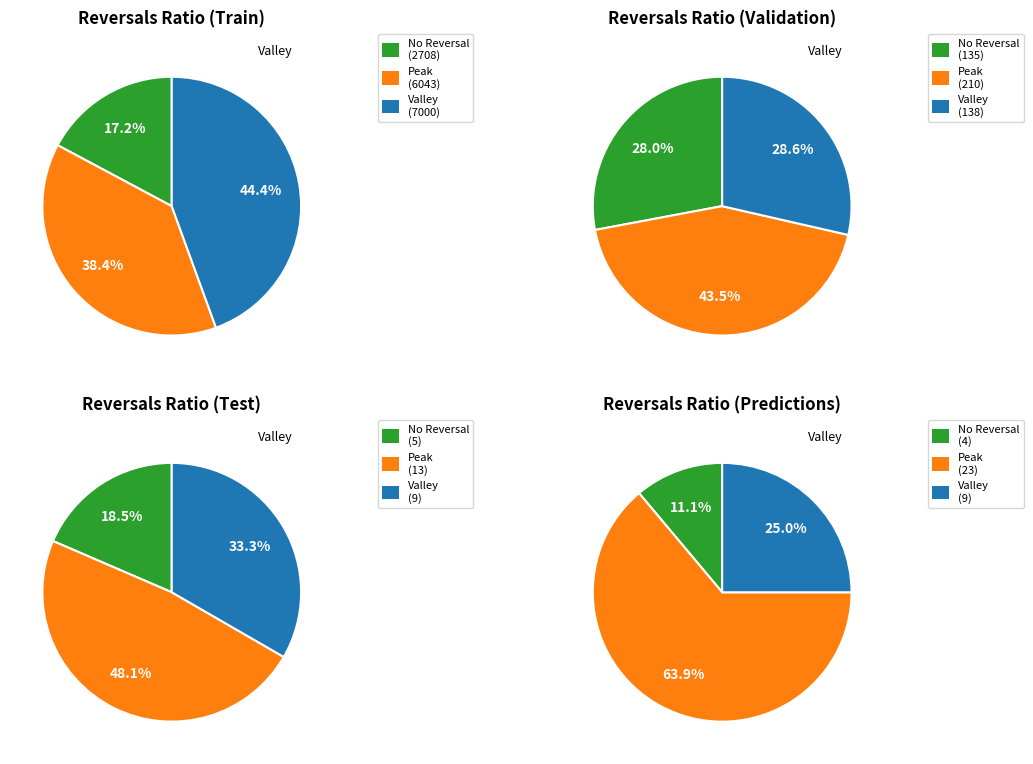

How much of the chart is everything except 2?

84.2%